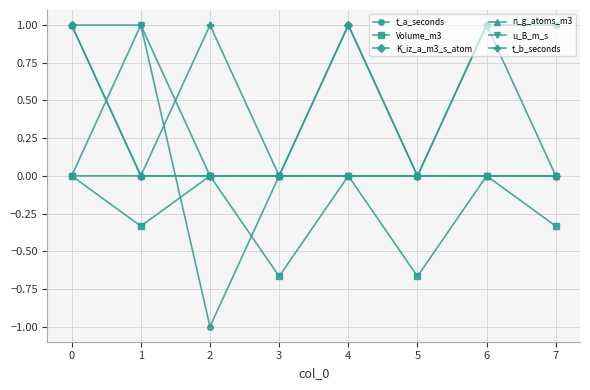

At which category is the sum across all series the highest?

0